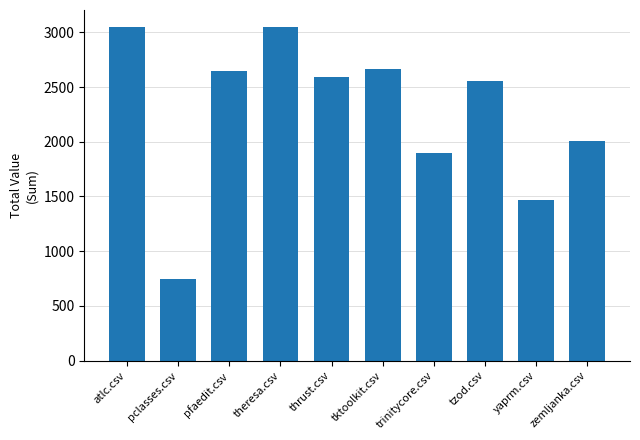

Between theresa.csv and trinitycore.csv, which is larger?

theresa.csv